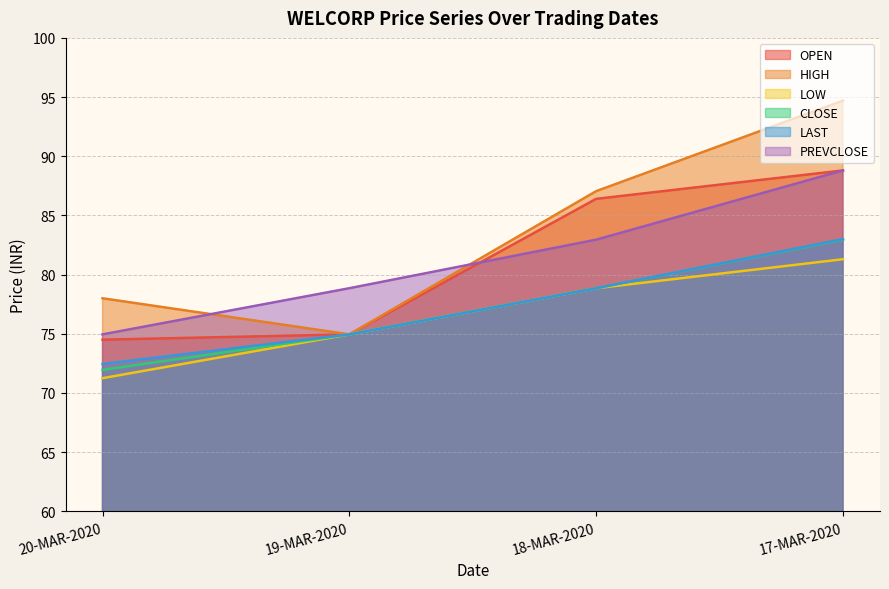

The value of PREVCLOSE at 20-MAR-2020 is 75.0. True or false?

True